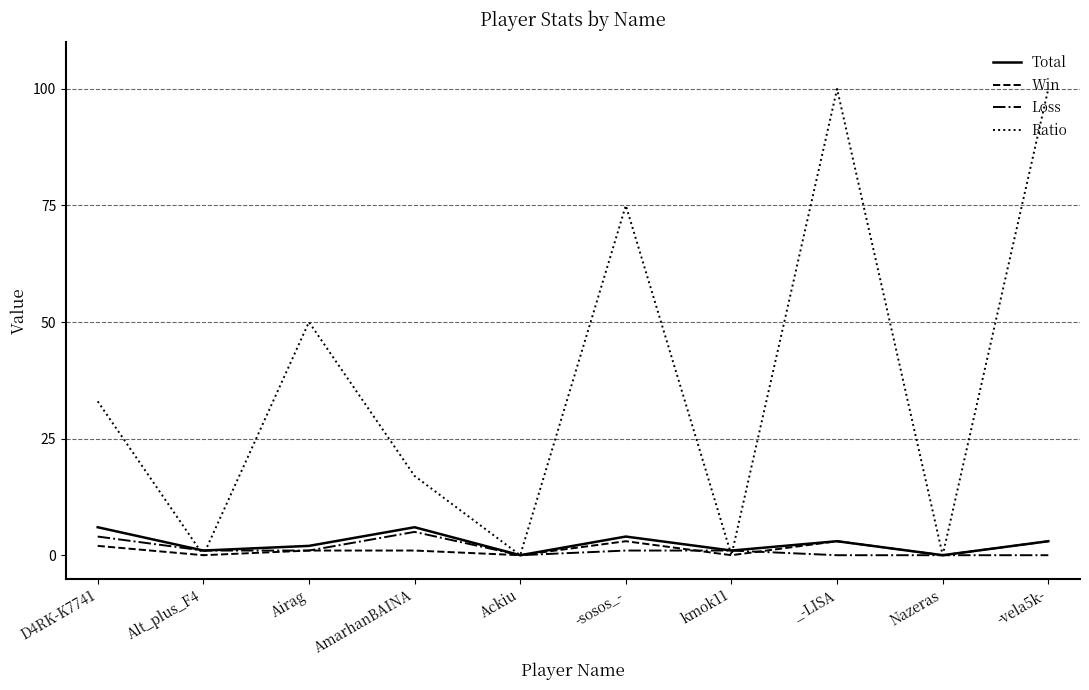

What value does the Loss series have at Alt_plus_F4?

1